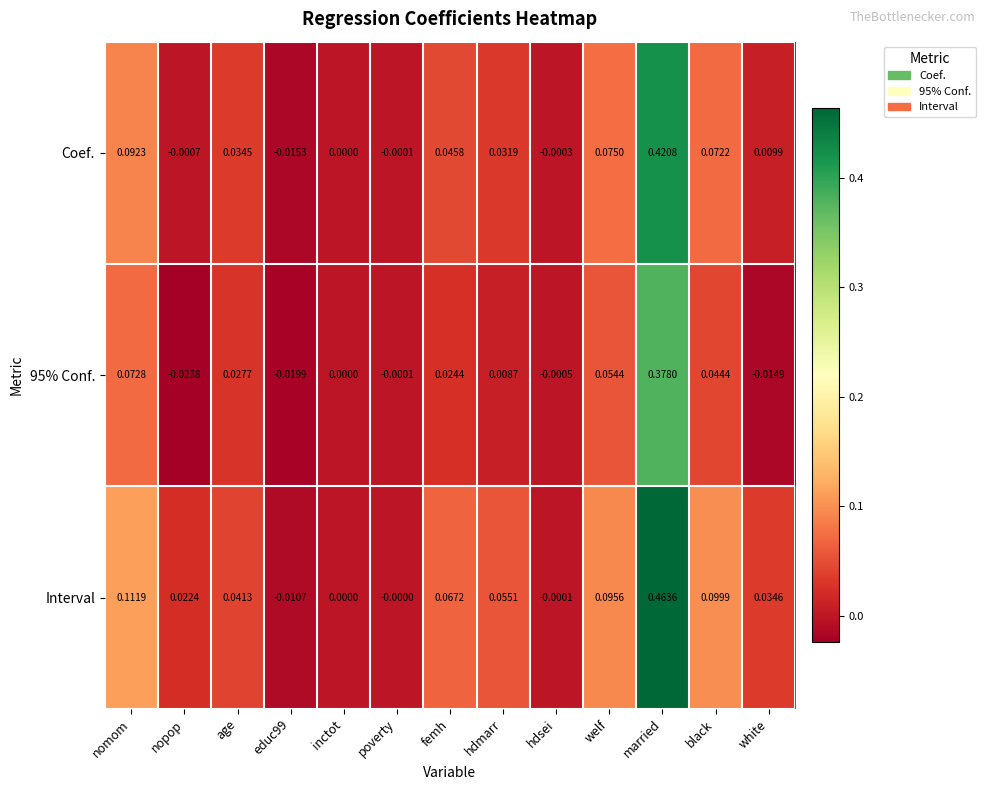

At which label is 95% Conf. closest to 0?

inctot